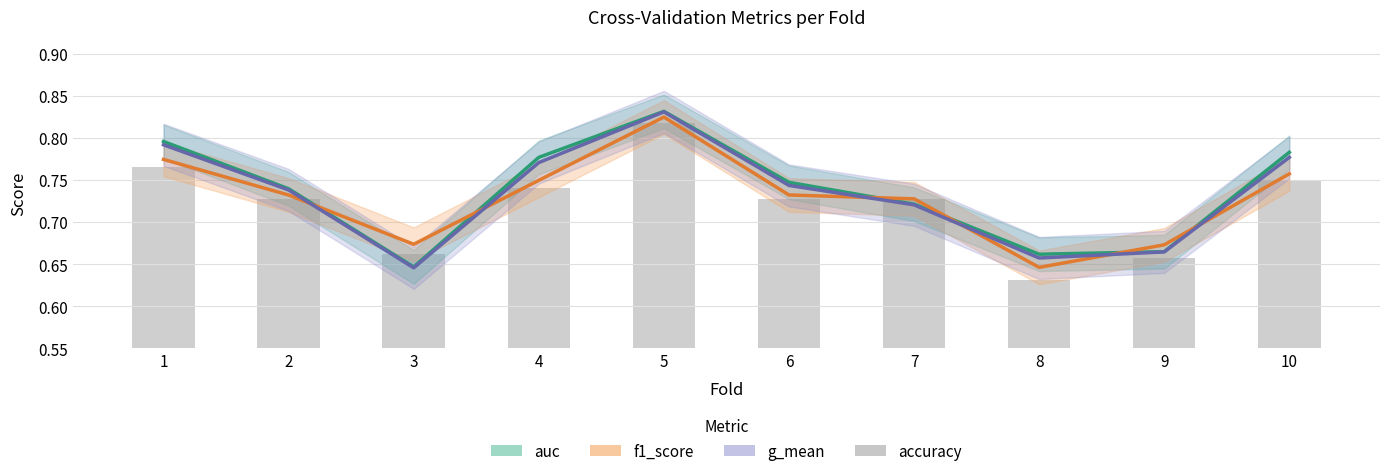

Reading right to left, extract all data points from this chart.

auc: 0.8	0.7	0.7	0.7	0.7	0.8	0.8	0.6	0.7	0.8
f1_score: 0.8	0.7	0.6	0.7	0.7	0.8	0.7	0.7	0.7	0.8
g_mean: 0.8	0.7	0.7	0.7	0.7	0.8	0.8	0.6	0.7	0.8
accuracy: 0.8	0.7	0.6	0.7	0.7	0.8	0.7	0.7	0.7	0.8